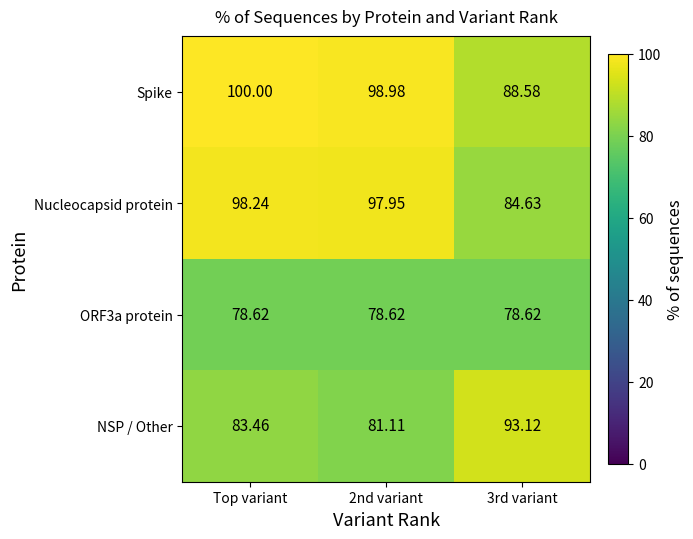

At how many categories does at least one series exceed 97?

2